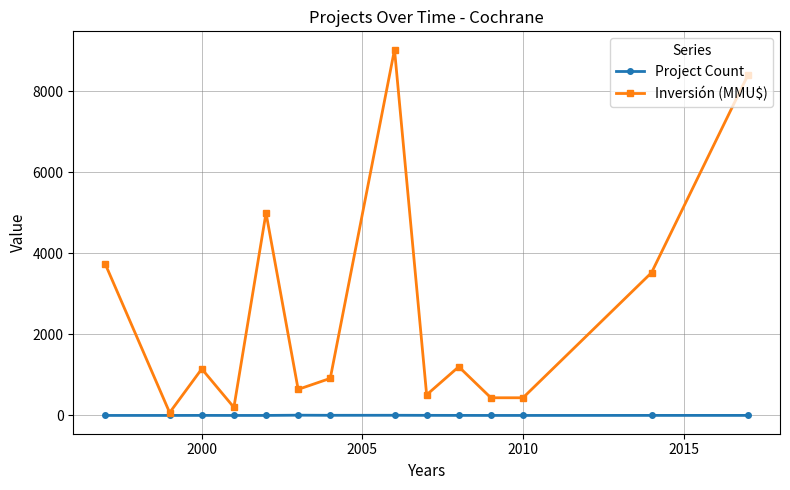

At how many categories does at least one series exceed 3832?

3